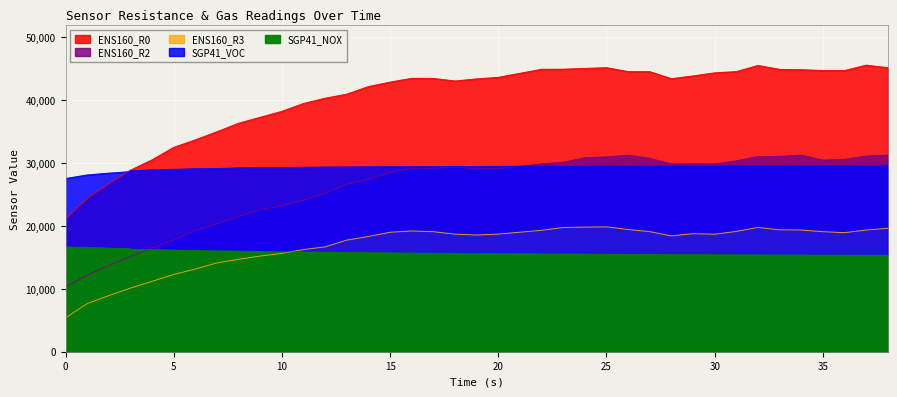

Which has a higher value, 18 or 28?

28